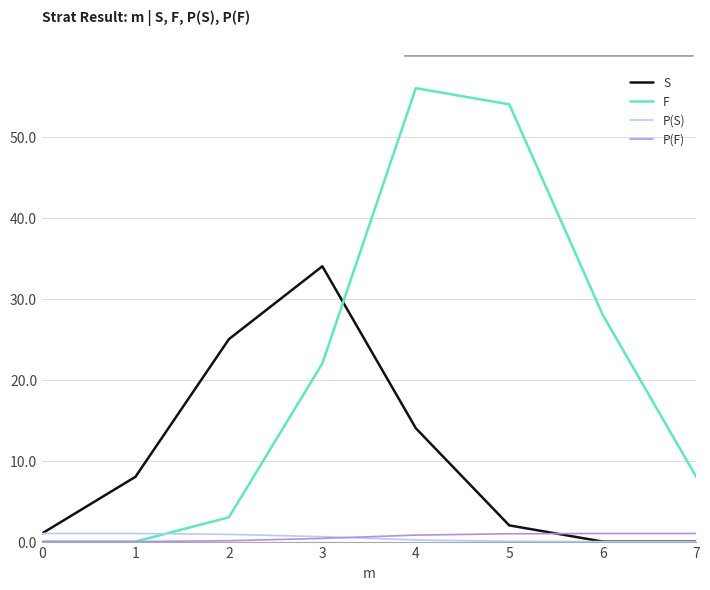

How many lines are shown in the chart?

4